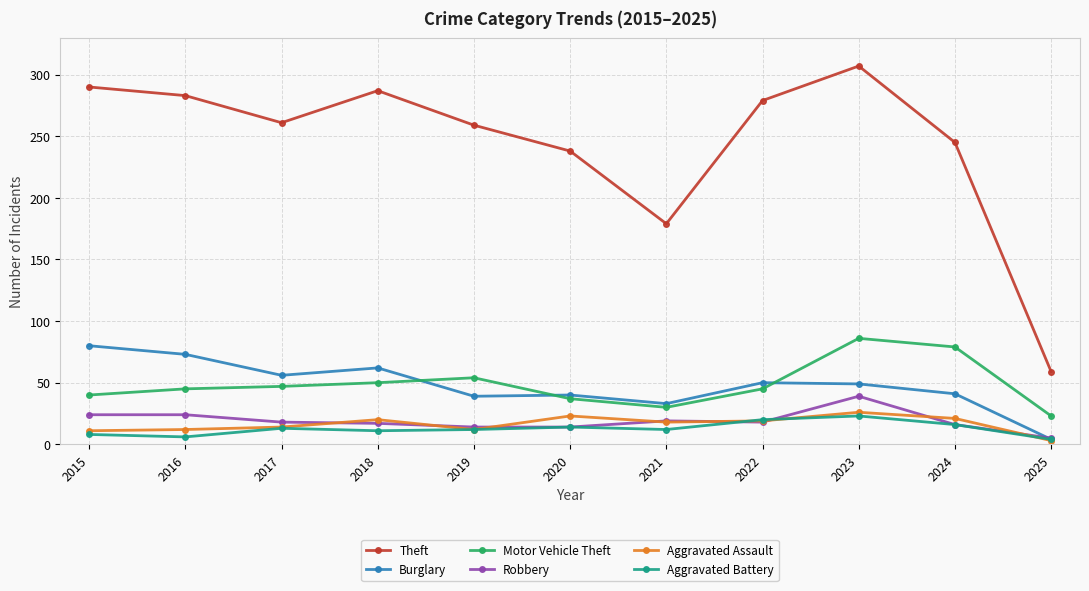

What is the greatest value displayed?

307